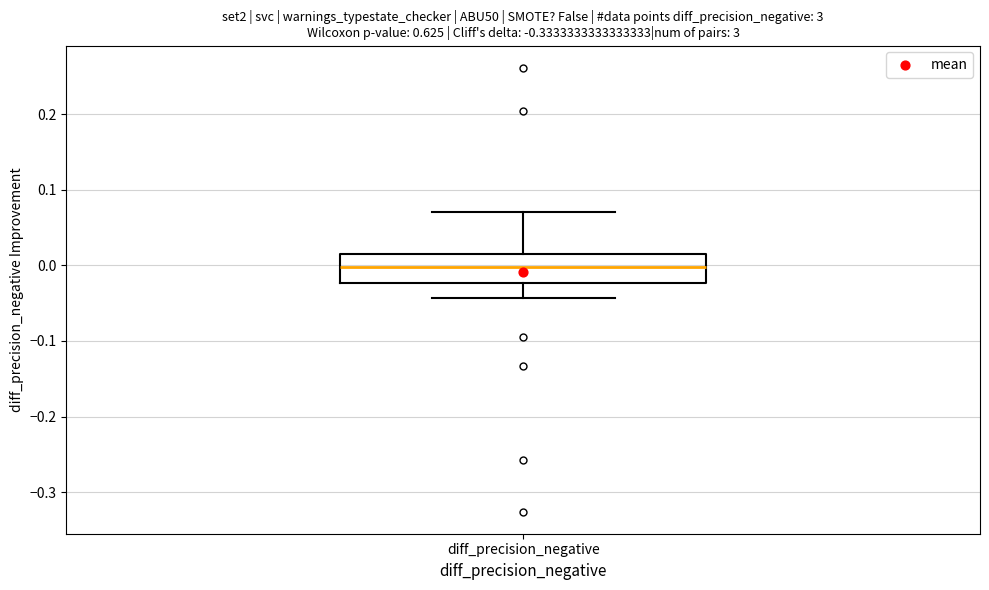

Read this box plot against the y-axis: the position of the median line, the range covered by the box, and the ends of both whiskers. The values are not printed on the chart, so give them approximately, as read against the axis.

median 0.00, box -0.02 to 0.01, whiskers -0.04 to 0.07